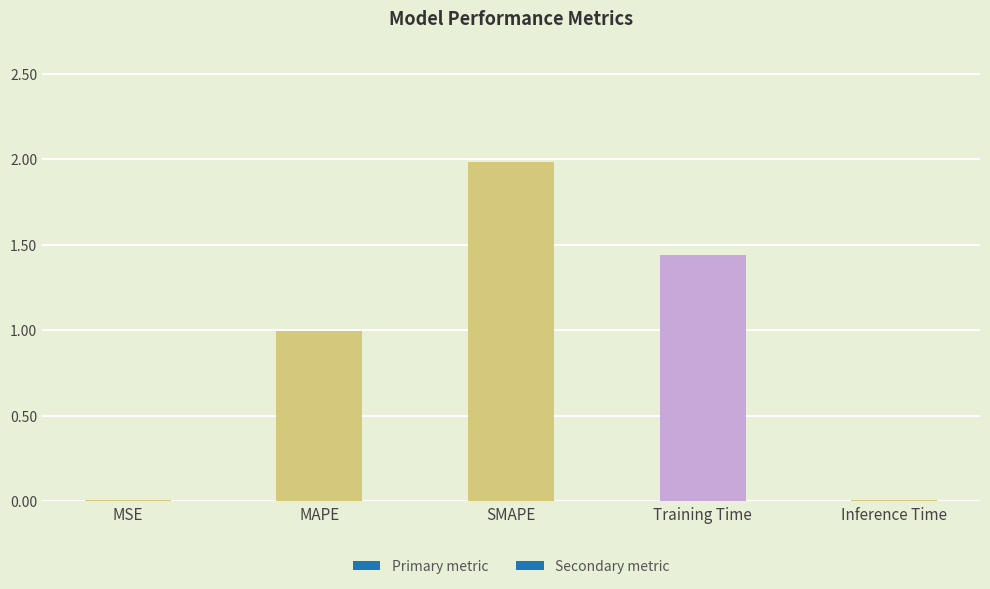

What value does the data have at SMAPE?

2.0